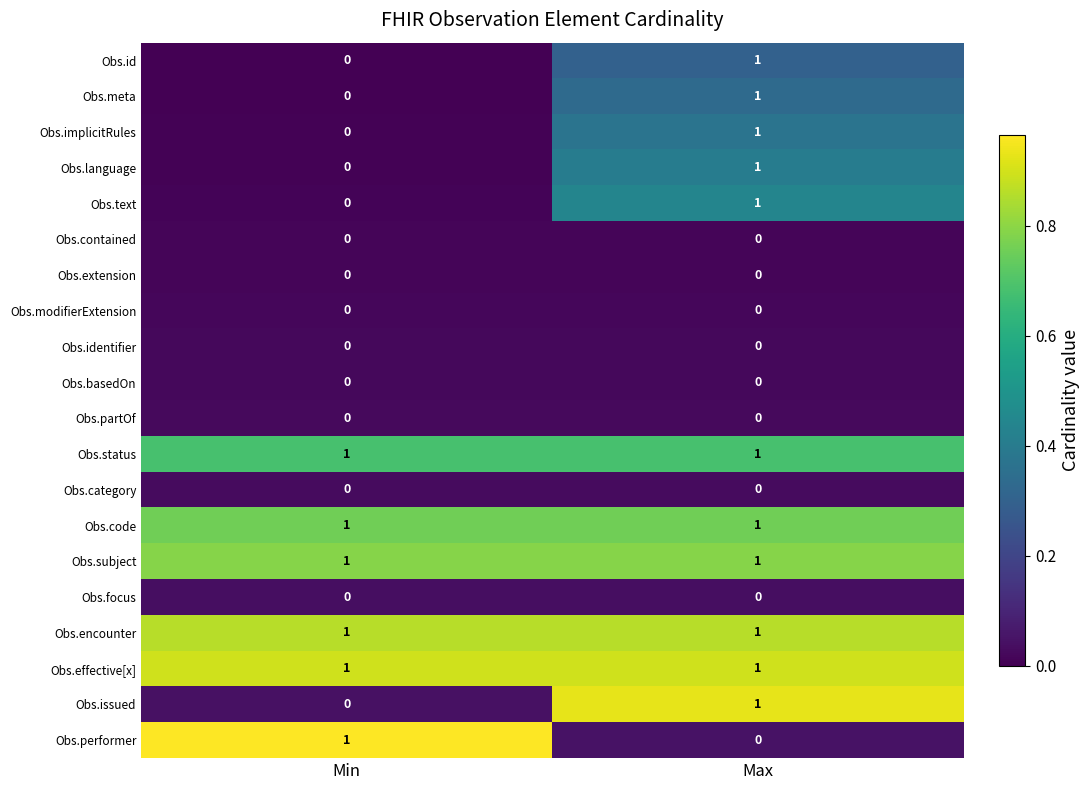

True or false: Obs.text has a value of 1 at Max.

True